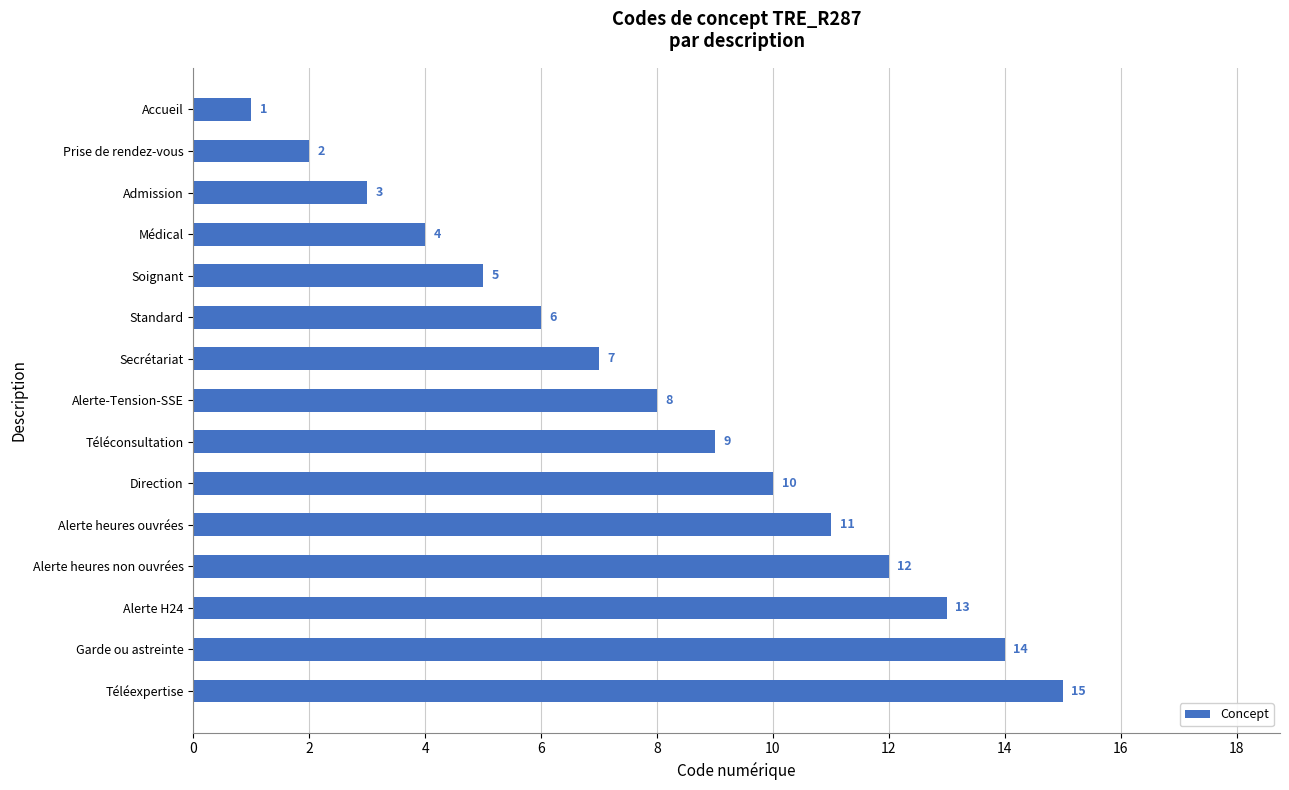

How many bars are there in total?

15